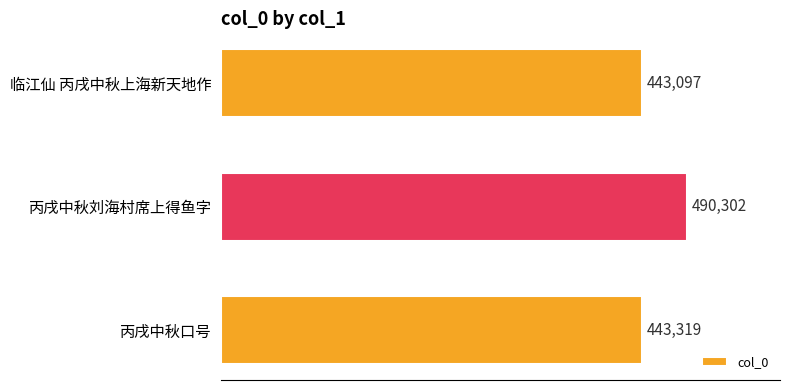

What is the difference between the maximum and minimum values?

47205